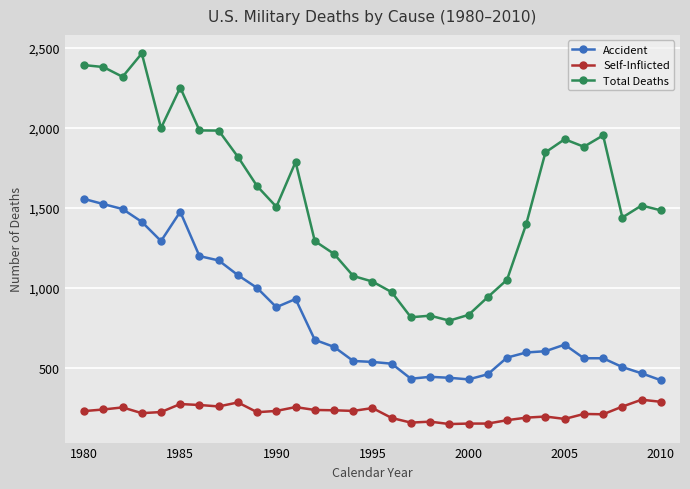

Rank the series by their average value, from highest to lowest.

Total Deaths, Accident, Self-Inflicted